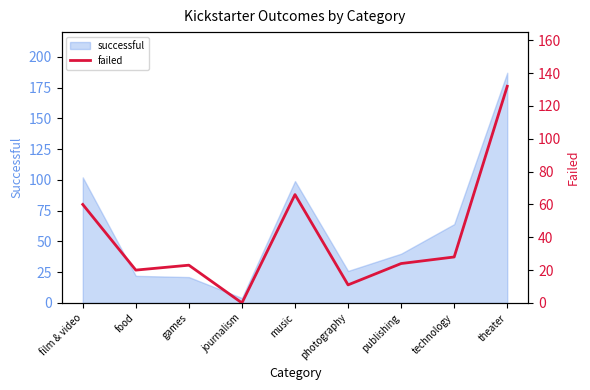

True or false: the data has more than 0 interior local peaks.

True